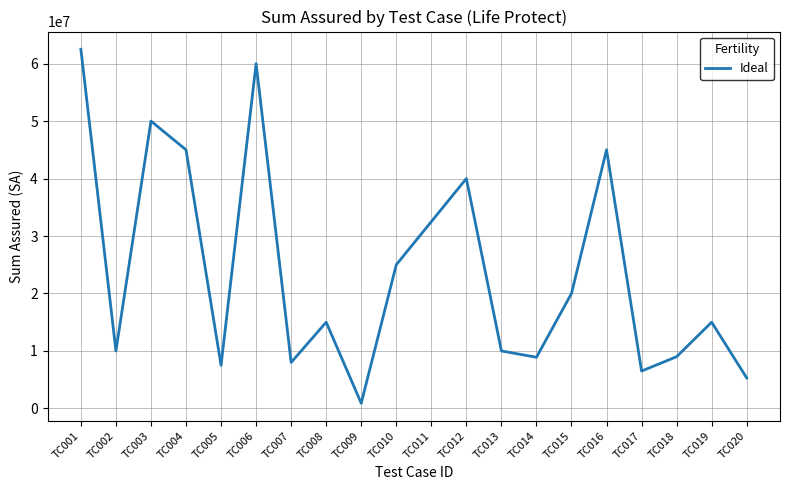

What is the difference between the values at TC017 and TC011?

26000000